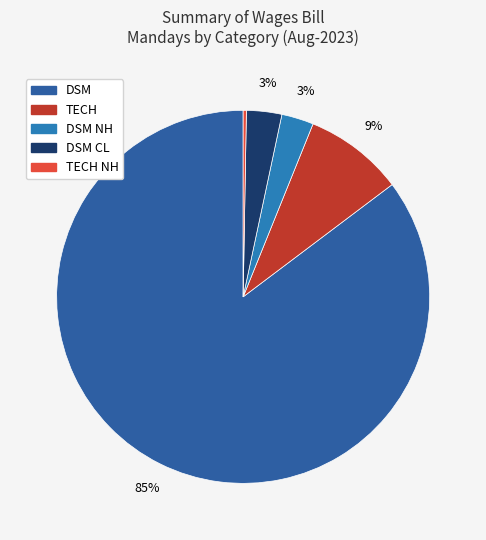

Which slice is the smallest?

TECH NH